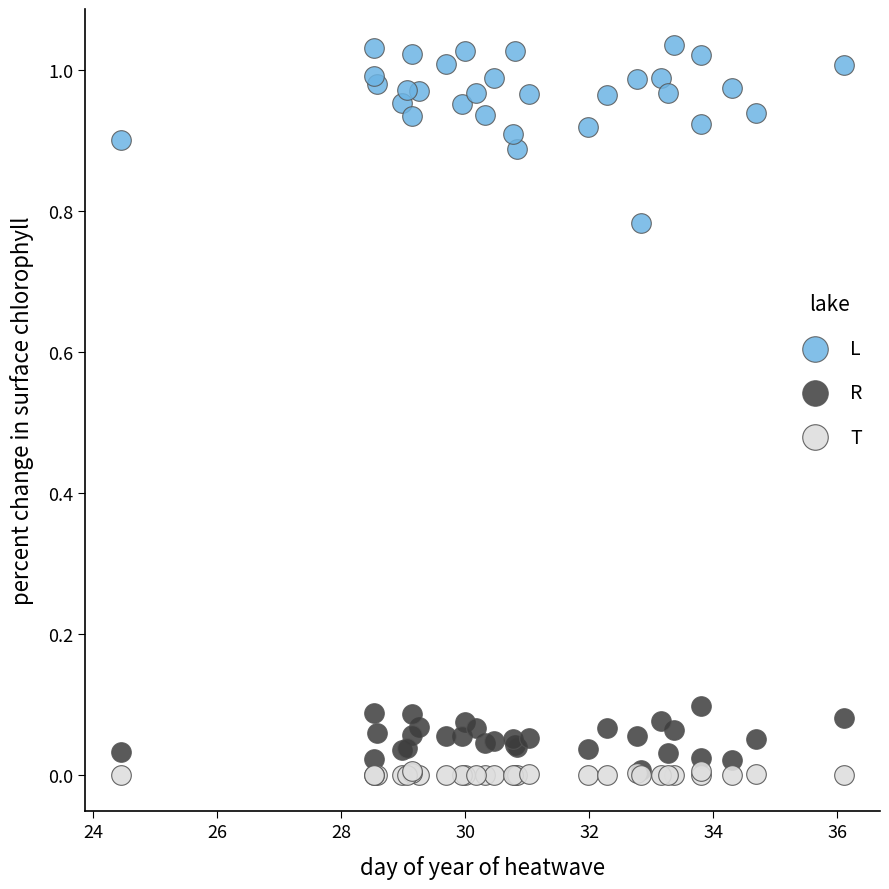

Which series has the widest spread of Y values?

L